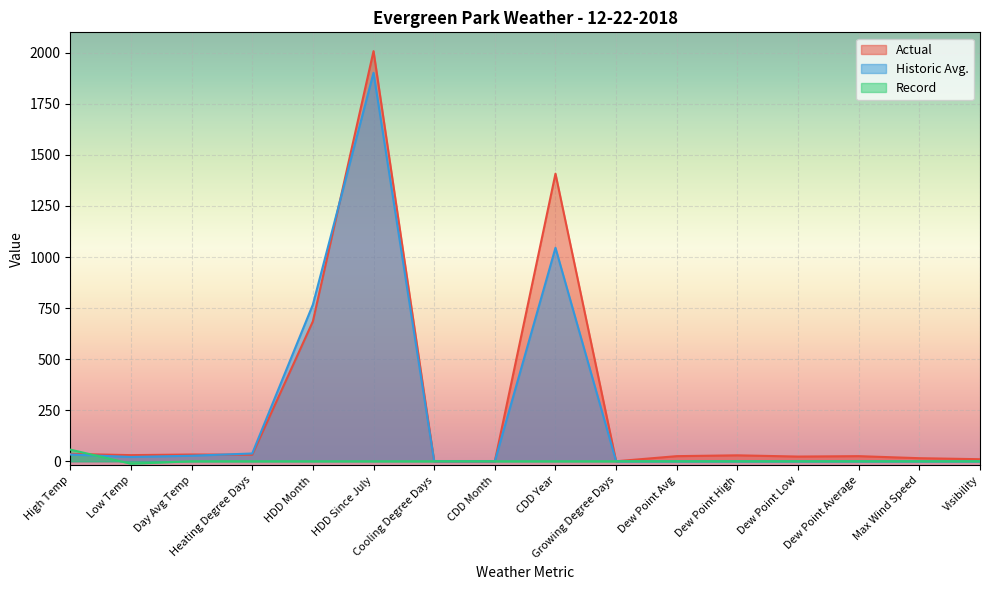

At which category does Historic Avg. reach its first local valley?

Low Temp